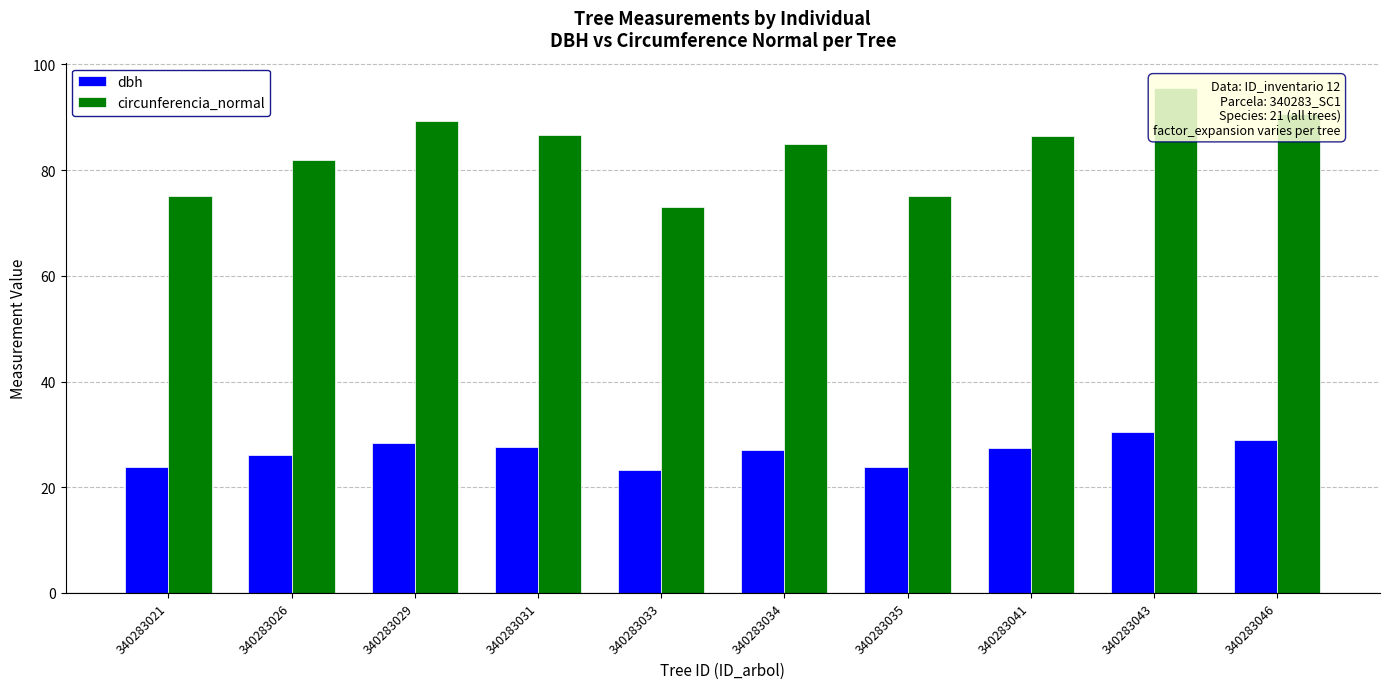

How many data points in dbh are above 27?

6